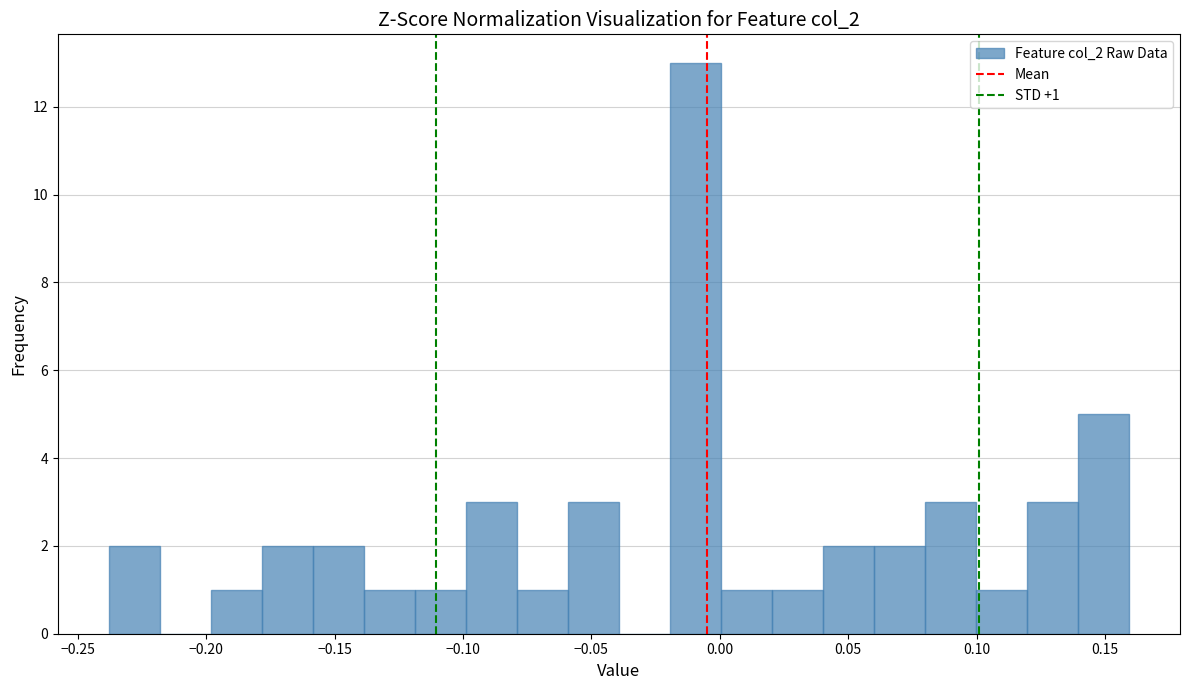

Around what value on the x-axis is the tallest bar? Give the approximate position of its centre, as read against the axis.

-0.010